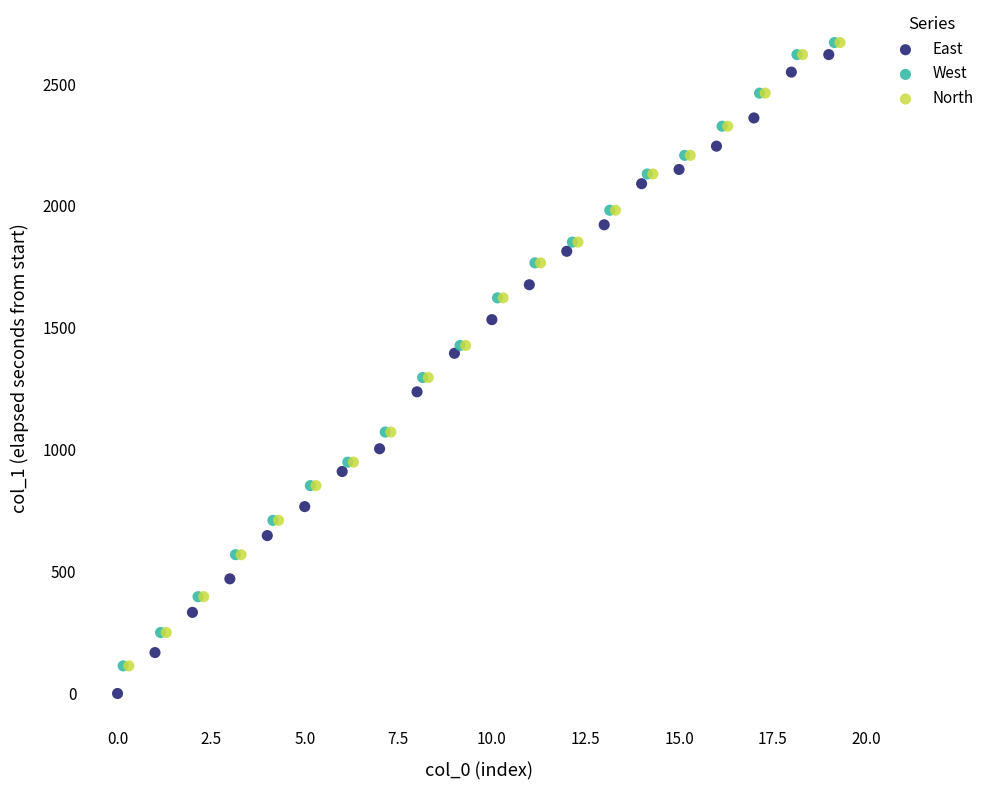

Which series has the widest spread of Y values?

East